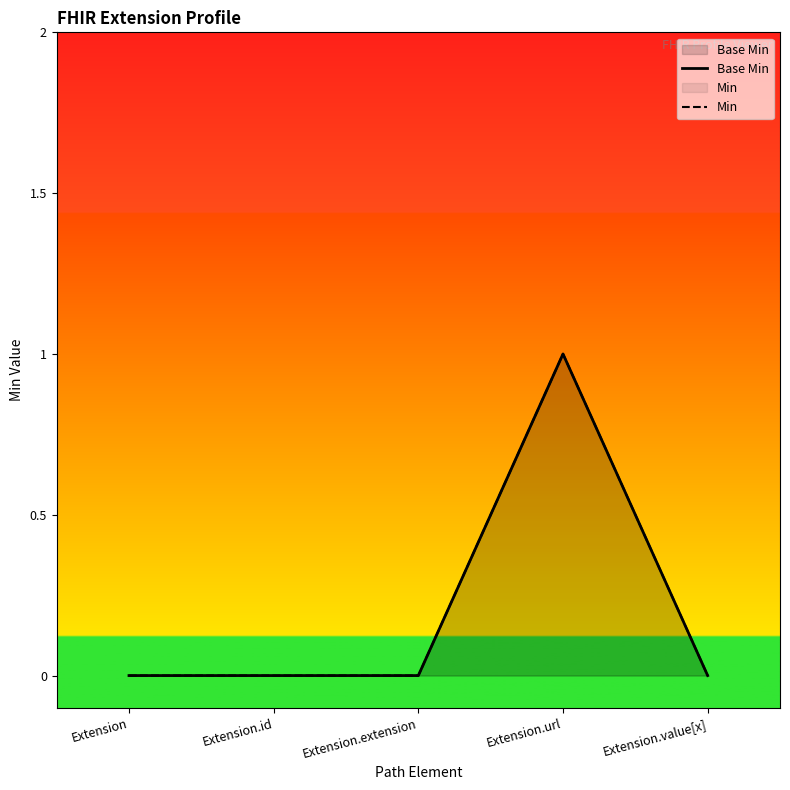

Which series has the largest total across all categories?

Base Min